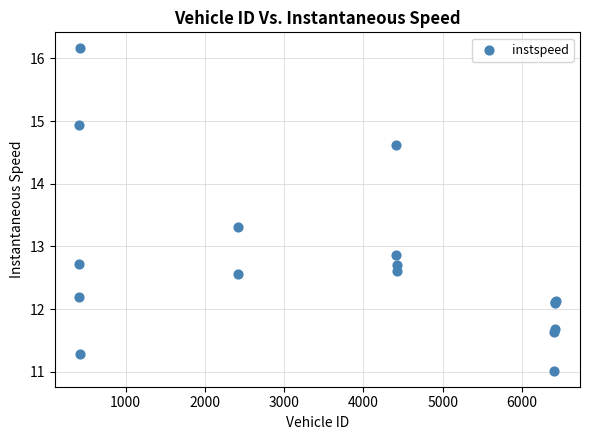

What Y value in the scatter plot is closest to 13?

12.9